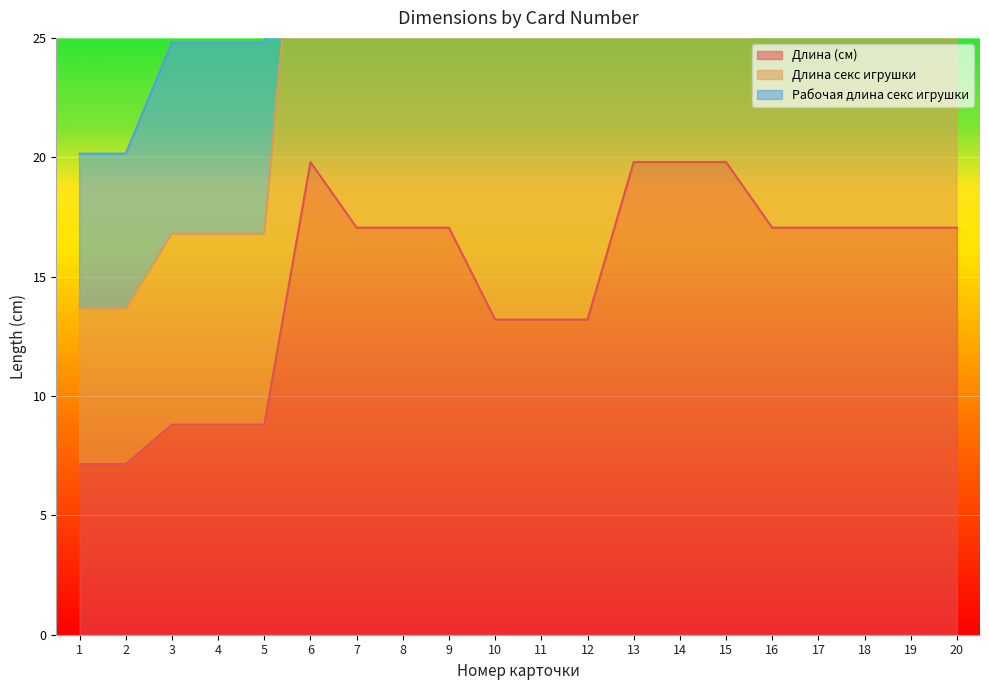

Which has a higher value, 11 or 3?

11